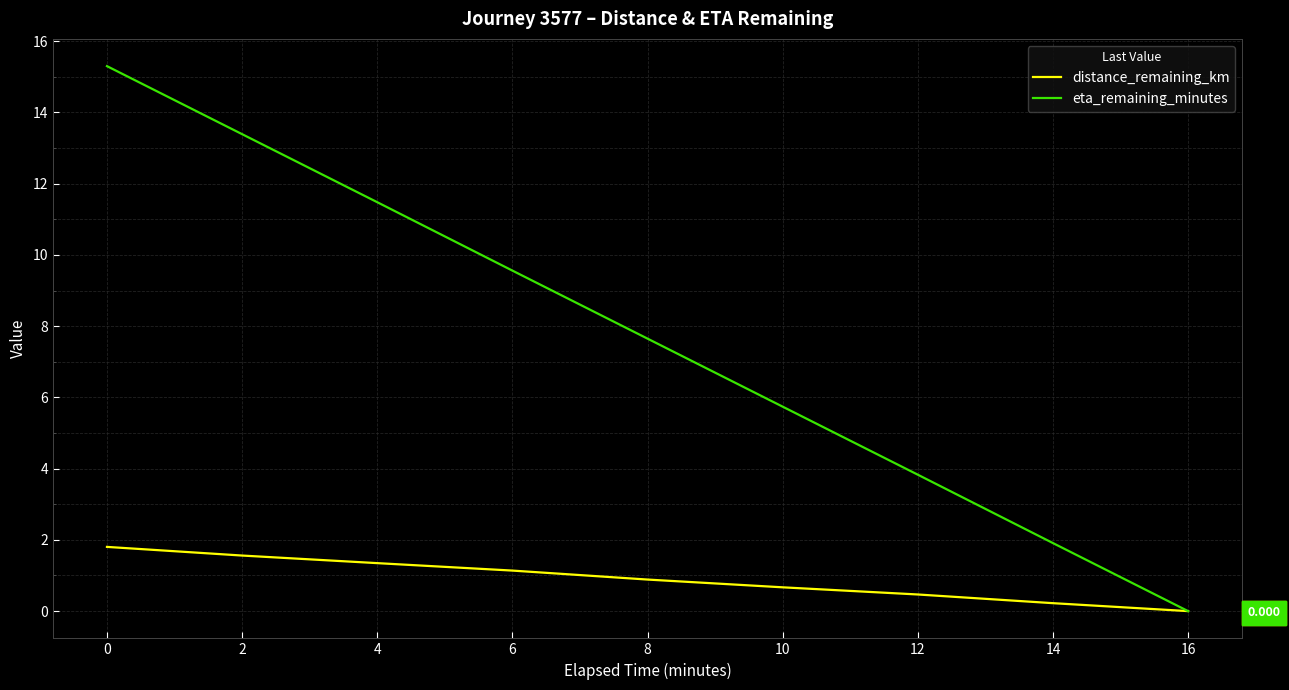

True or false: distance_remaining_km and eta_remaining_minutes intersect in this chart.

False